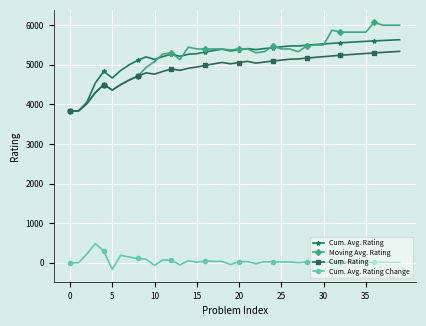

What is the average value of the Cum. Avg. Rating series?

5225.2